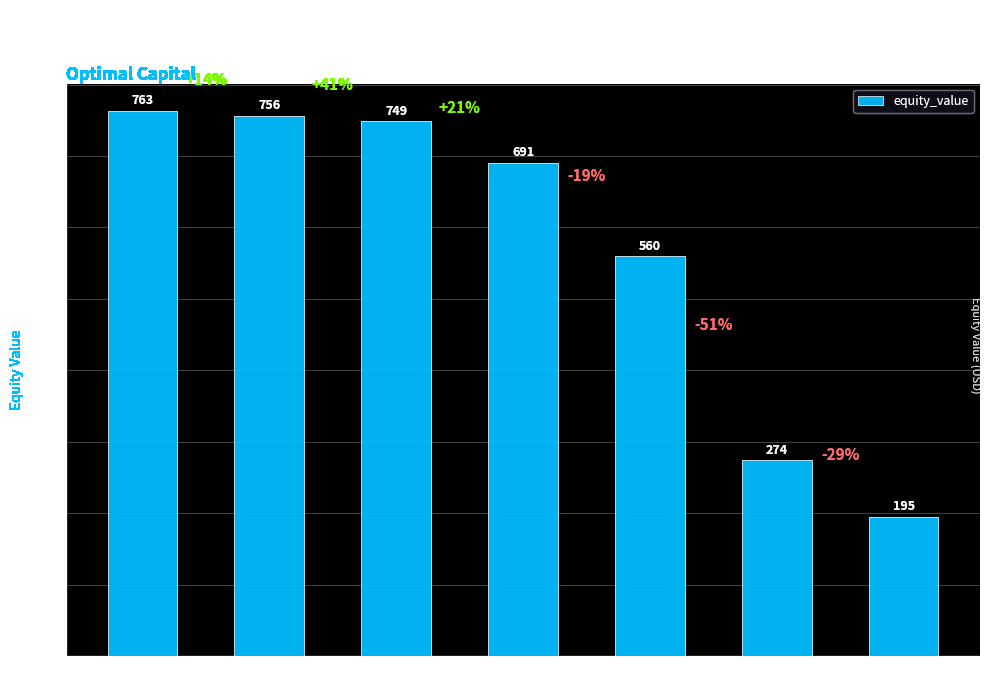

What is the change in value from Aa2/AA to C2/C?

-561.0